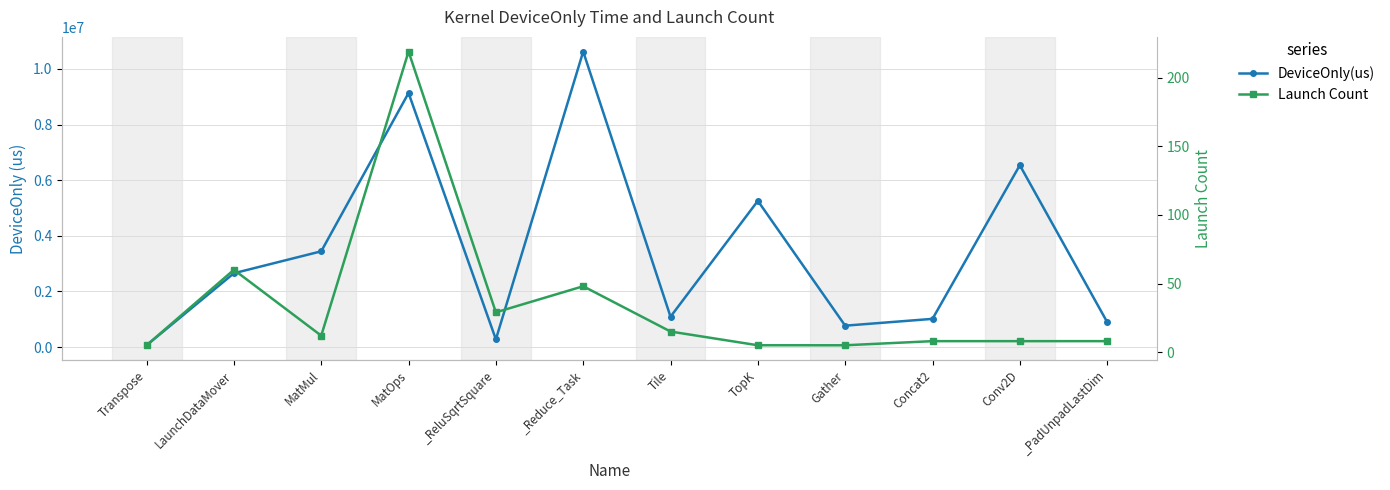

What is the value of the DeviceOnly(us) point at the 8th from the left?

5256974.3